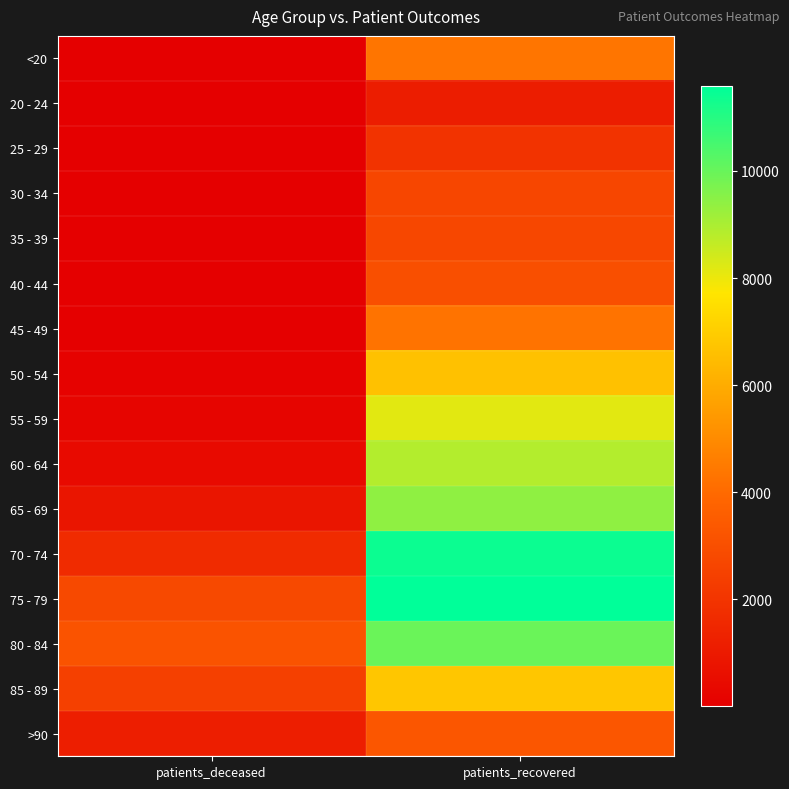

What is the total value across all series at patients_recovered?

96191